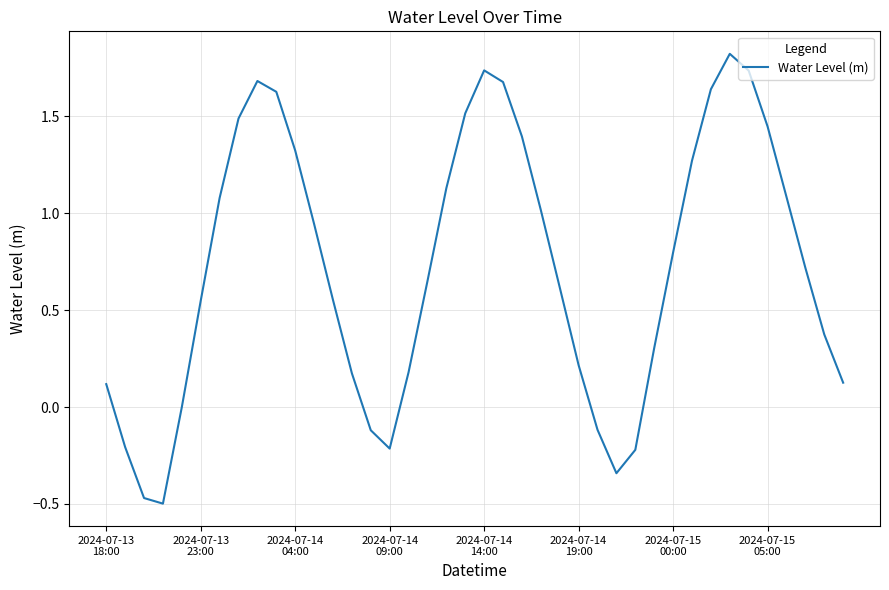

What is the difference between the maximum and minimum values?

2.3